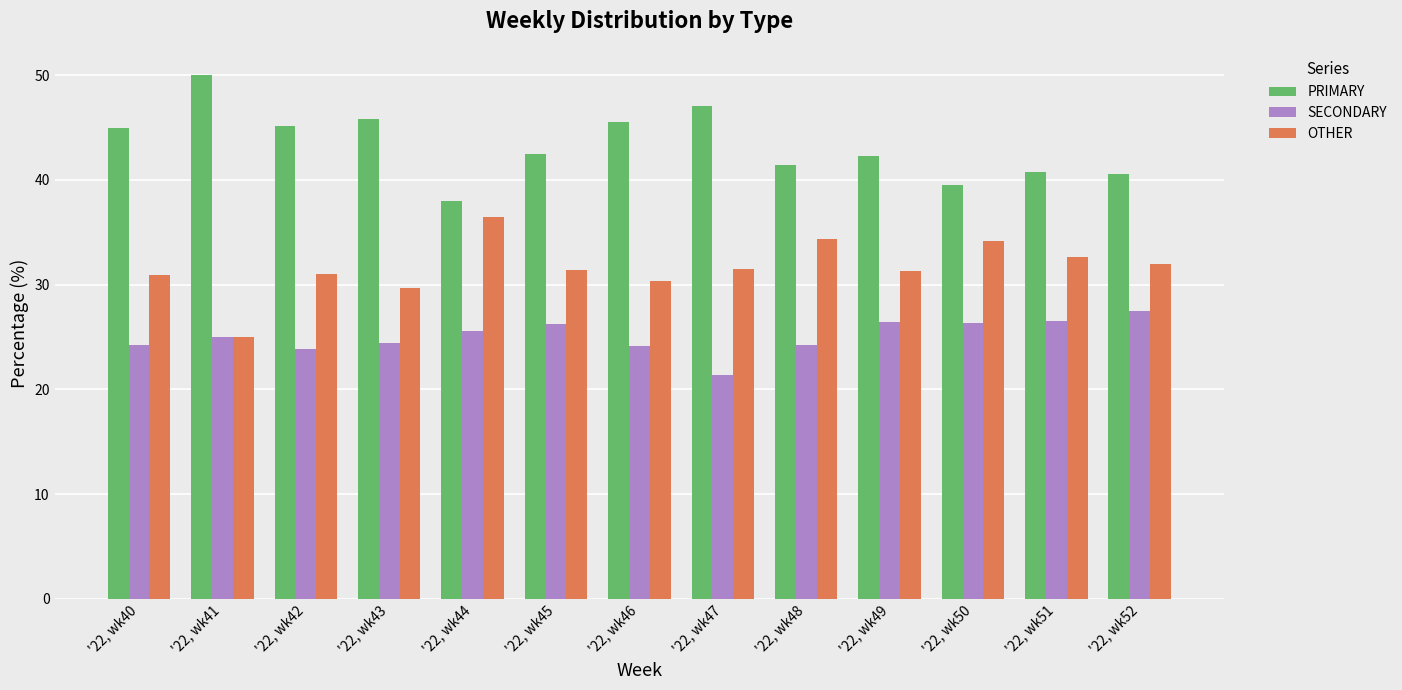

What are all the series names shown in the legend?

PRIMARY, SECONDARY, OTHER